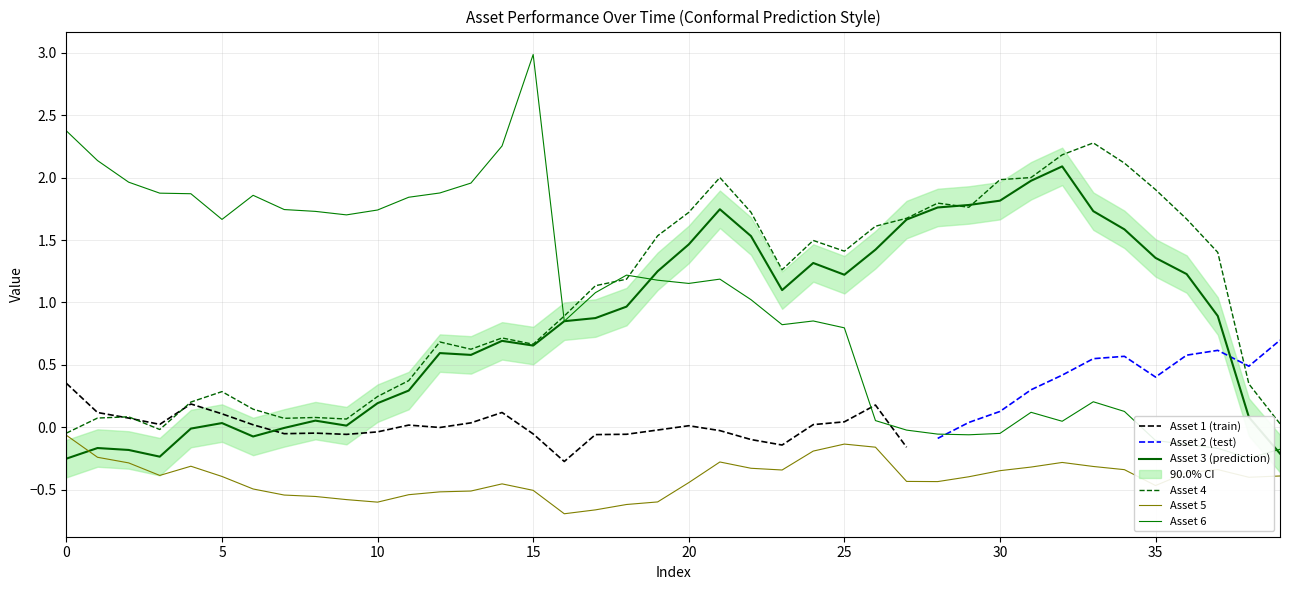

What is the value of the Asset 4 point at the 32nd from the left?

2.0